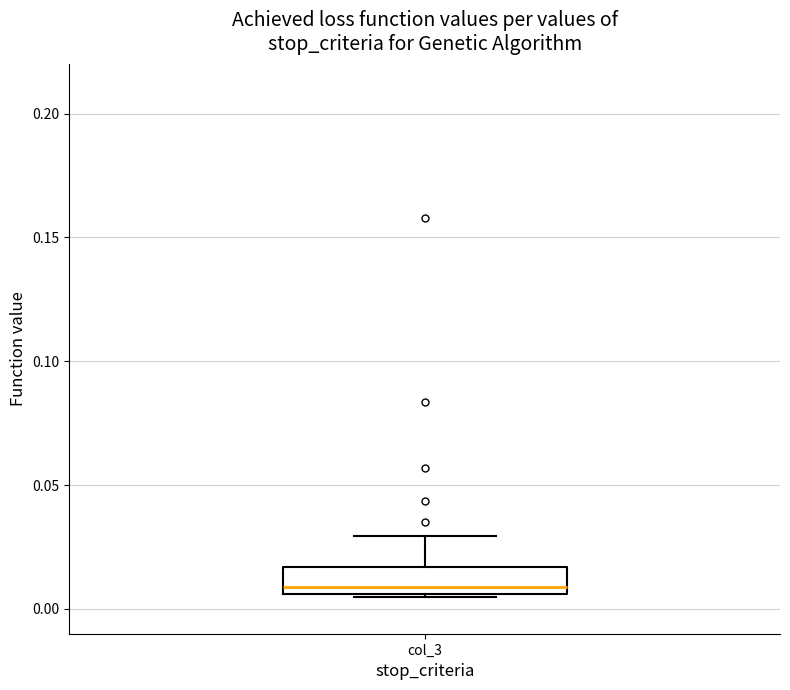

Read this box plot against the y-axis: the position of the median line, the range covered by the box, and the ends of both whiskers. The values are not printed on the chart, so give them approximately, as read against the axis.

median 0.010, box 0.005 to 0.015, whiskers 0.005 to 0.030